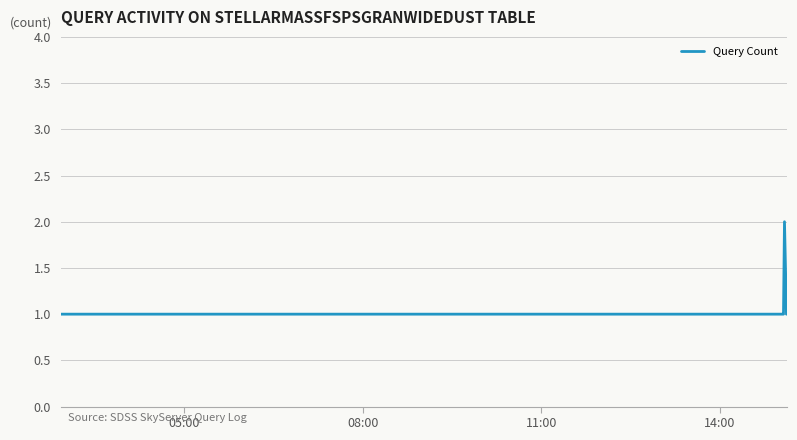

How many values are between 1 and 2?

20